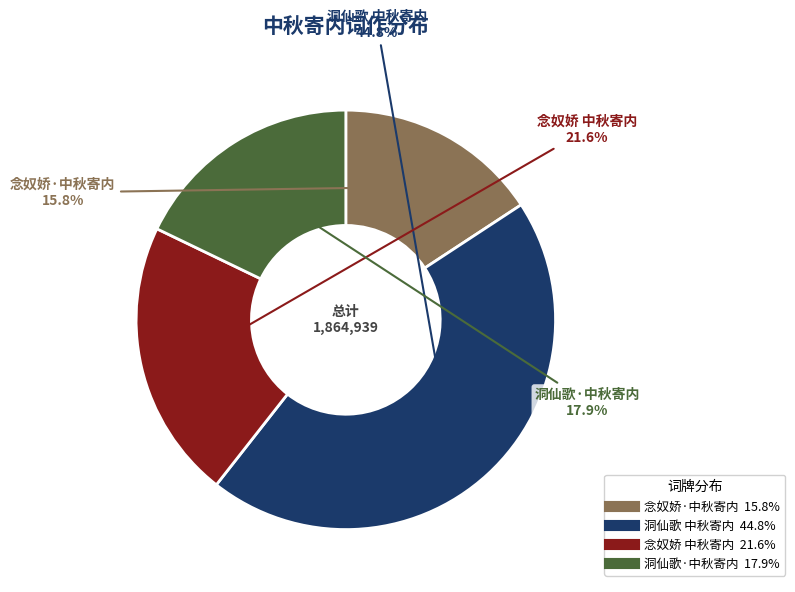

Combined, do 洞仙歌·中秋寄内 and 念奴娇 中秋寄内 account for over 50%?

No